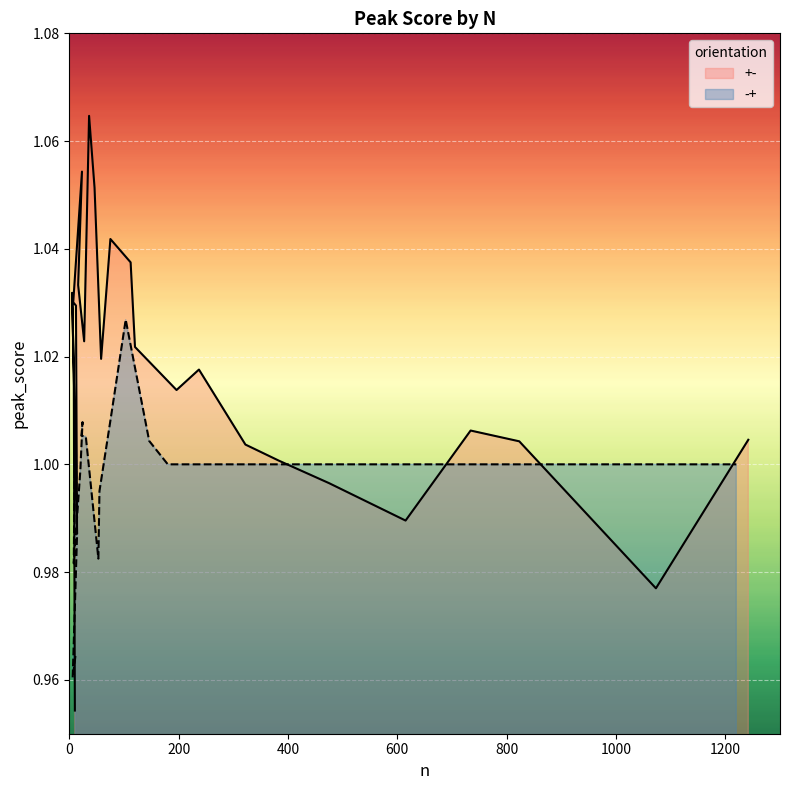

Between 112 and 5, which is larger?

112